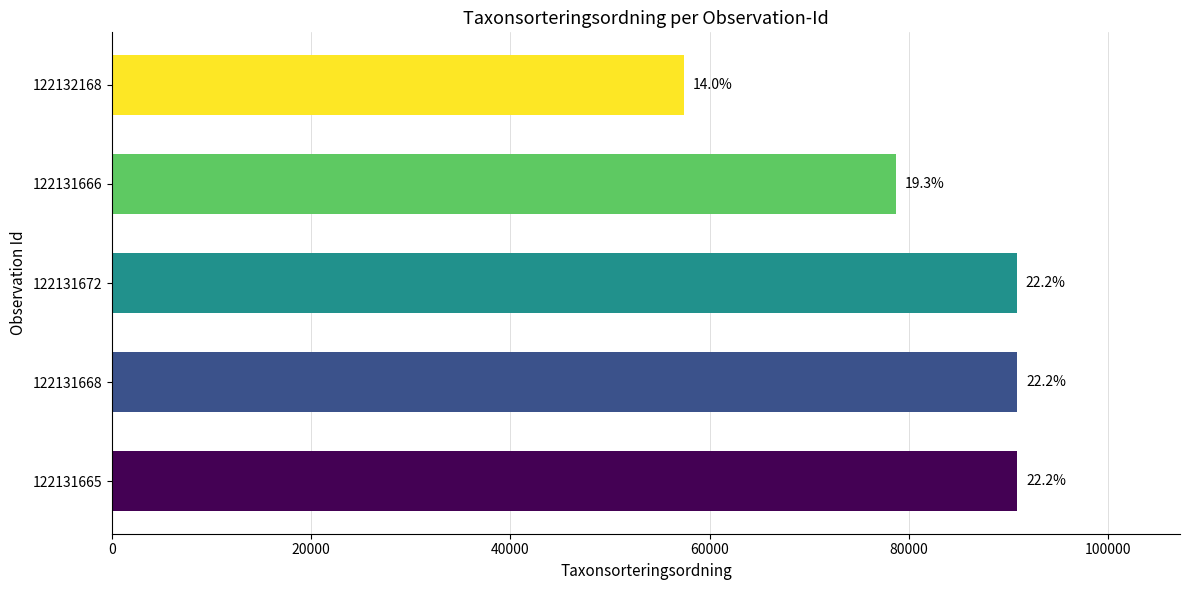

How many bars are there in total?

5